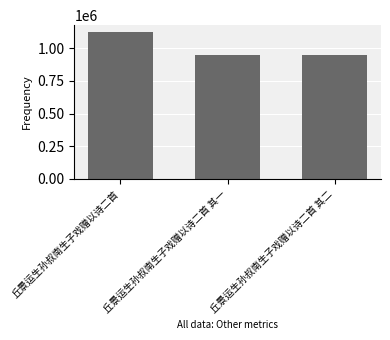

How many series are shown in this chart?

1